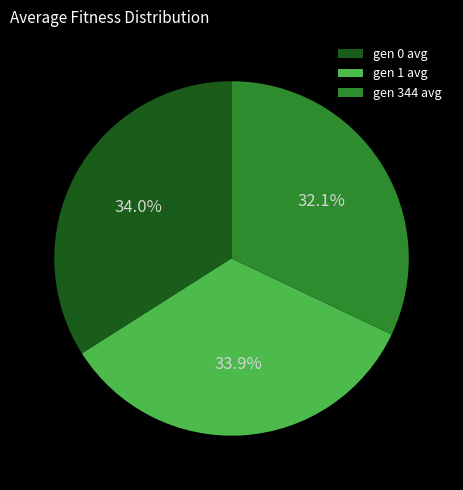

How much of the chart is everything except gen 1 avg?

66.1%